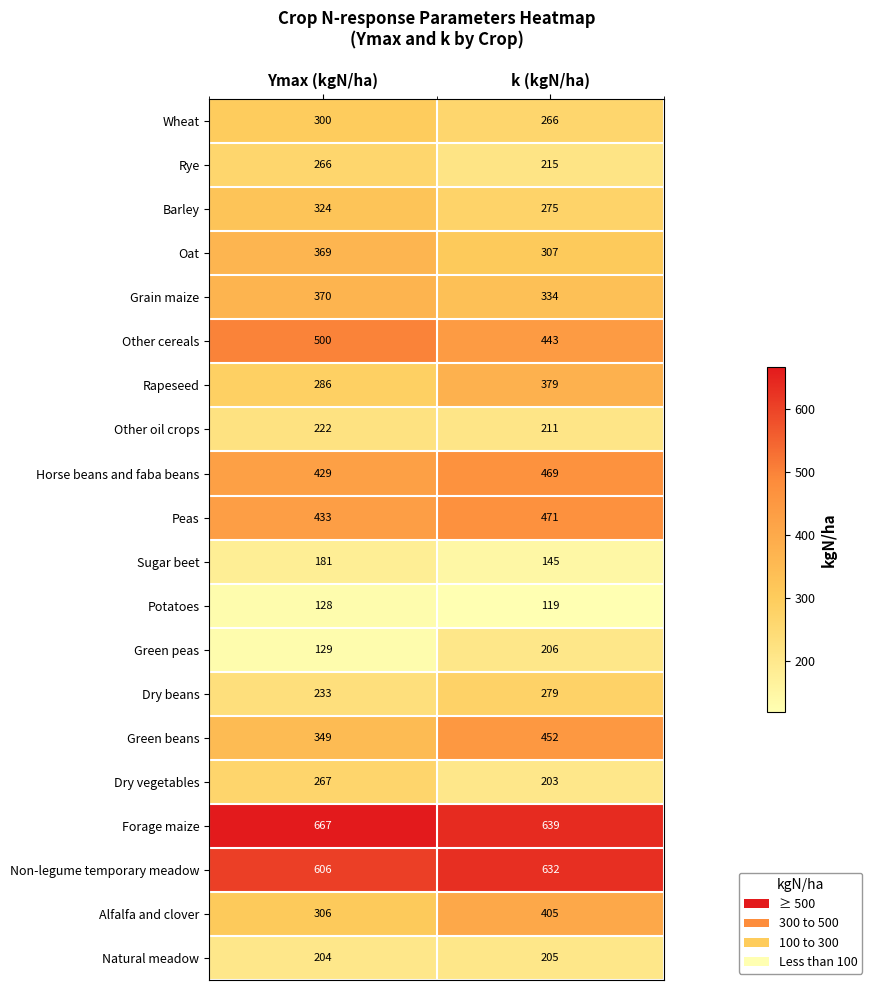

True or false: Horse beans and faba beans has a value of 731 at Ymax (kgN/ha).

False